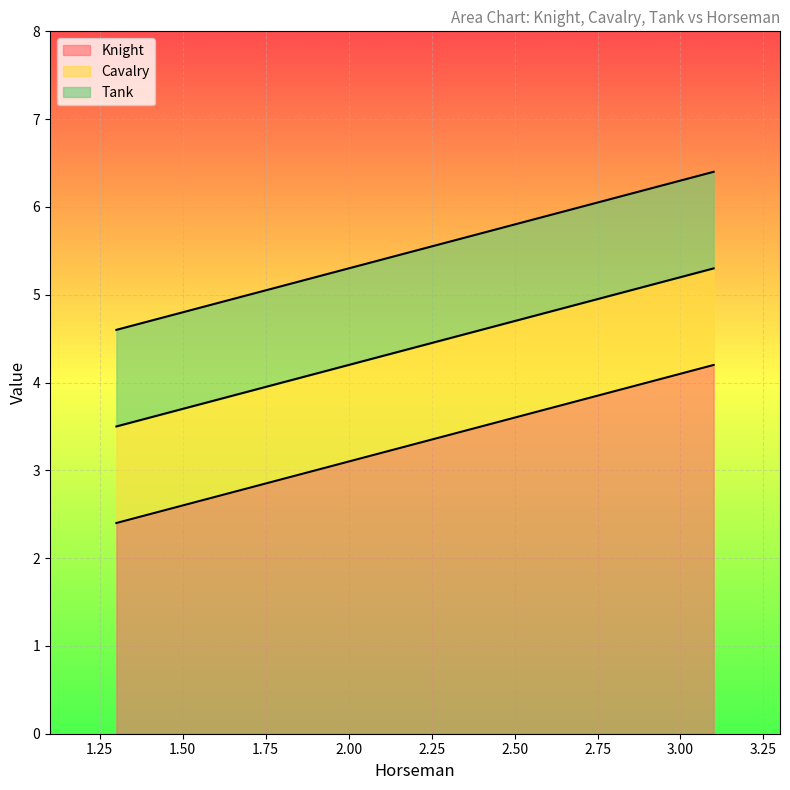

Count the Tank values in the range 4 to 6.

10